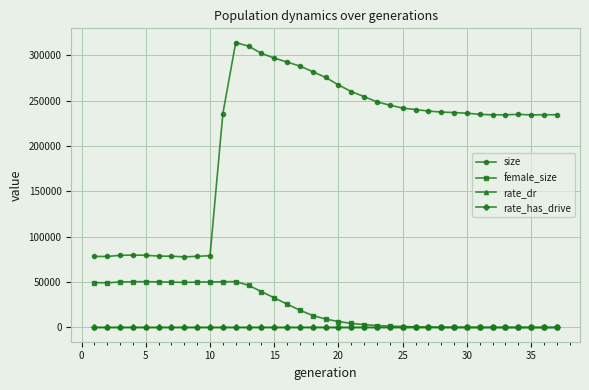

Which series has the largest range (max minus min)?

size